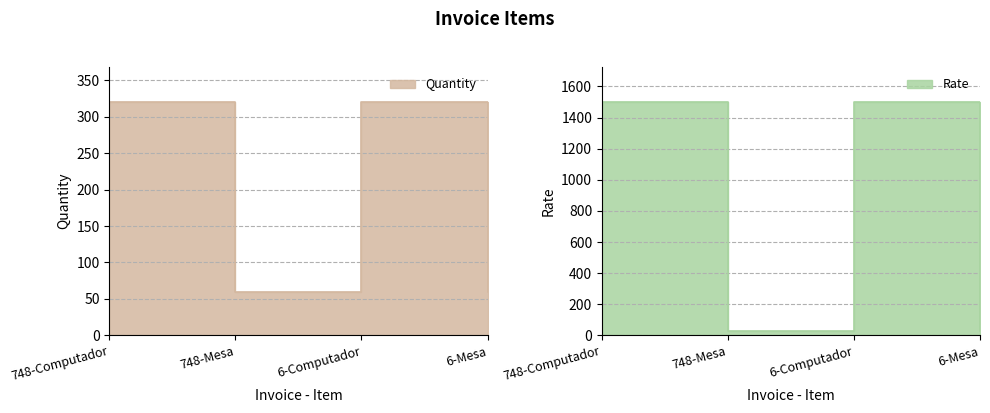

Which series changed the most between 748-Mesa and 6-Computador?

Rate